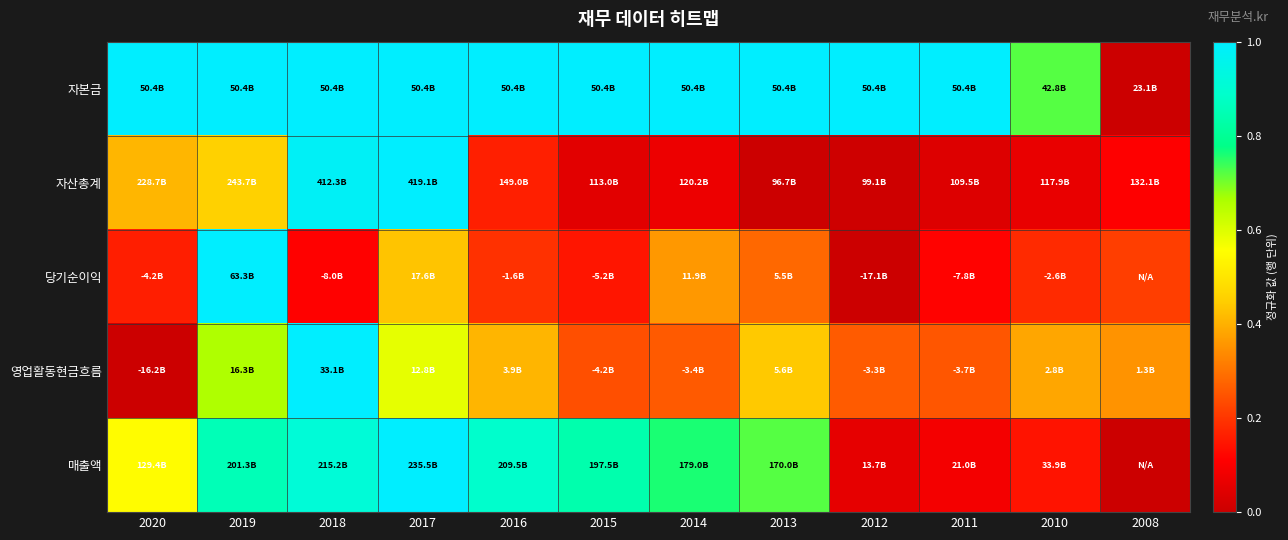

At 2015, list the series in order from smallest to largest.

자산총계, 당기순이익, 영업활동현금흐름, 매출액, 자본금